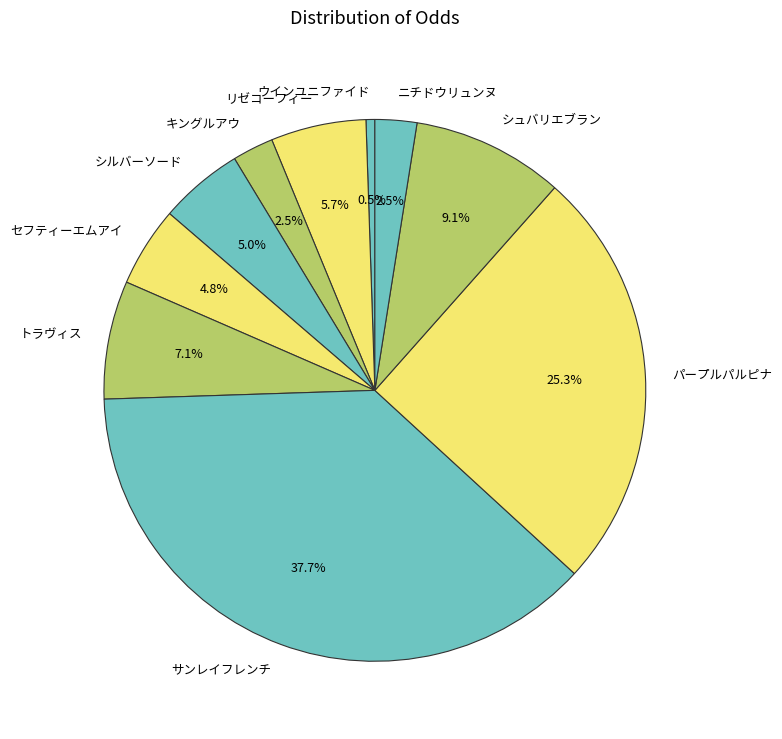

Which category has the smallest portion of the pie?

ウインユニファイド